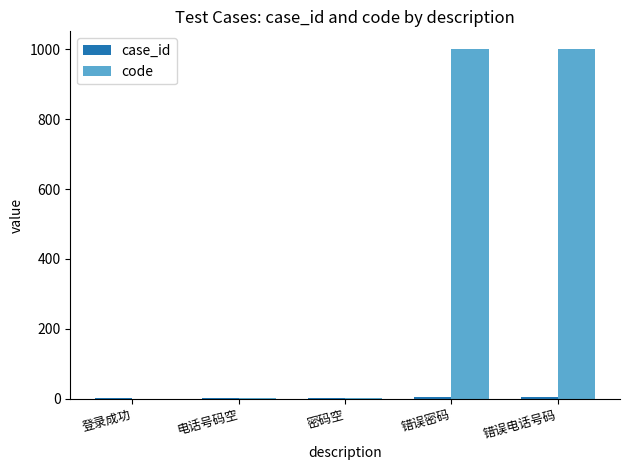

What is the sum of all code values?

2004